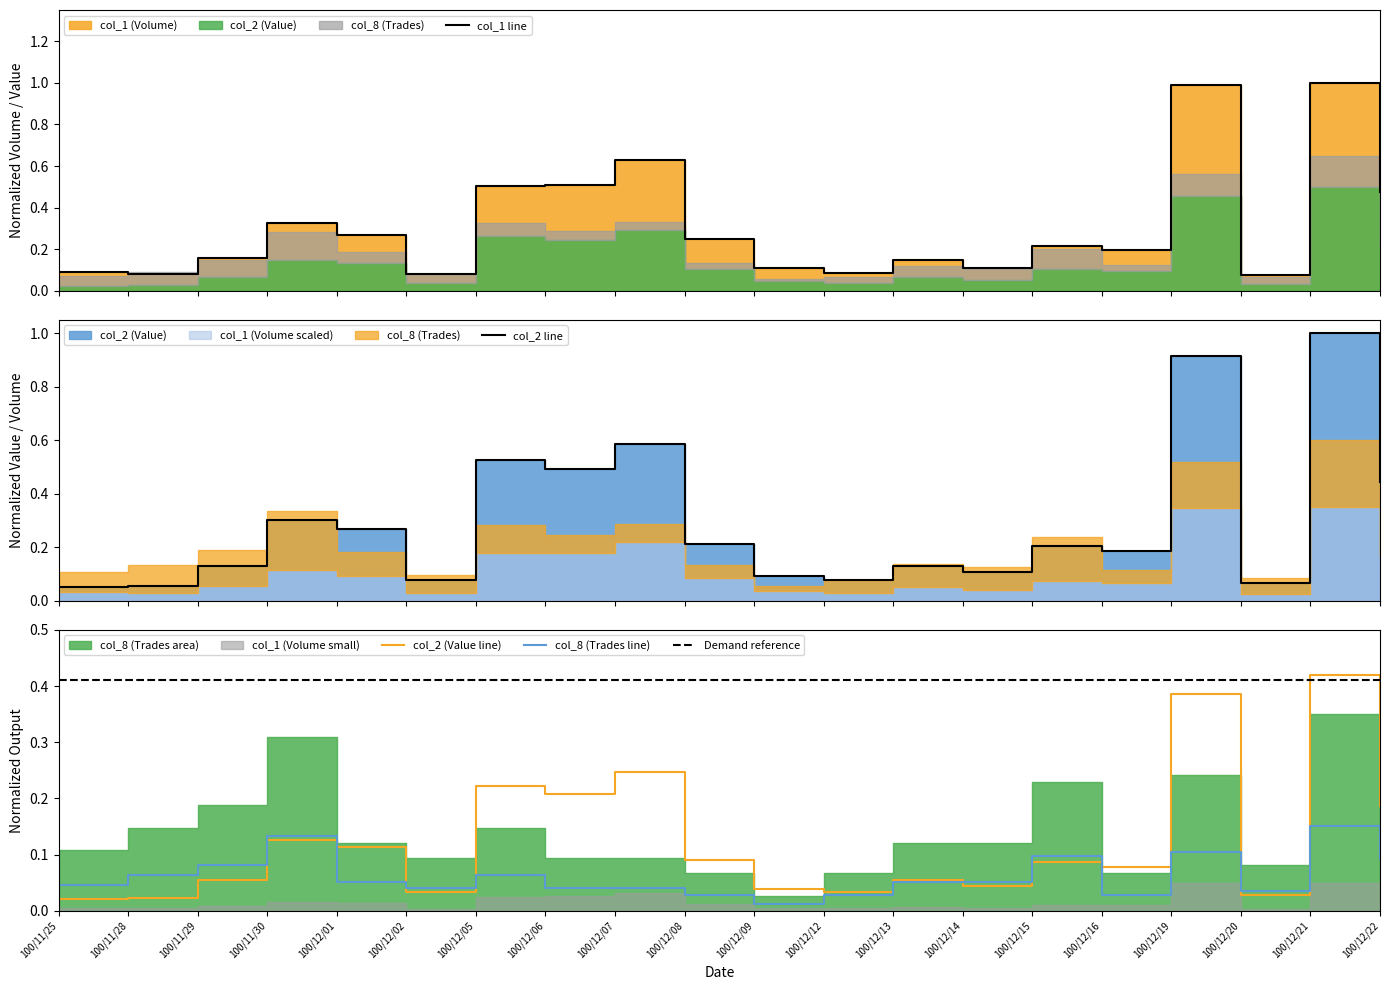

Reading left to right, transcribe all the data shown in this chart.

col_1 (Volume): 100/11/25=0.1	100/11/28=0.1	100/11/29=0.2	100/11/30=0.3	100/12/01=0.3	100/12/02=0.1	100/12/05=0.5	100/12/06=0.5	100/12/07=0.6	100/12/08=0.2	100/12/09=0.1	100/12/12=0.1	100/12/13=0.1	100/12/14=0.1	100/12/15=0.2	100/12/16=0.2	100/12/19=1.0	100/12/20=0.1	100/12/21=1.0	100/12/22=0.5
col_2 (Value): 100/11/25=0.1	100/11/28=0.1	100/11/29=0.1	100/11/30=0.3	100/12/01=0.3	100/12/02=0.1	100/12/05=0.5	100/12/06=0.5	100/12/07=0.6	100/12/08=0.2	100/12/09=0.1	100/12/12=0.1	100/12/13=0.1	100/12/14=0.1	100/12/15=0.2	100/12/16=0.2	100/12/19=0.9	100/12/20=0.1	100/12/21=1.0	100/12/22=0.4
col_8 (Trades): 100/11/25=0.0	100/11/28=0.1	100/11/29=0.1	100/11/30=0.1	100/12/01=0.1	100/12/02=0.0	100/12/05=0.1	100/12/06=0.0	100/12/07=0.0	100/12/08=0.0	100/12/09=0.0	100/12/12=0.0	100/12/13=0.1	100/12/14=0.1	100/12/15=0.1	100/12/16=0.0	100/12/19=0.1	100/12/20=0.0	100/12/21=0.1	100/12/22=0.1